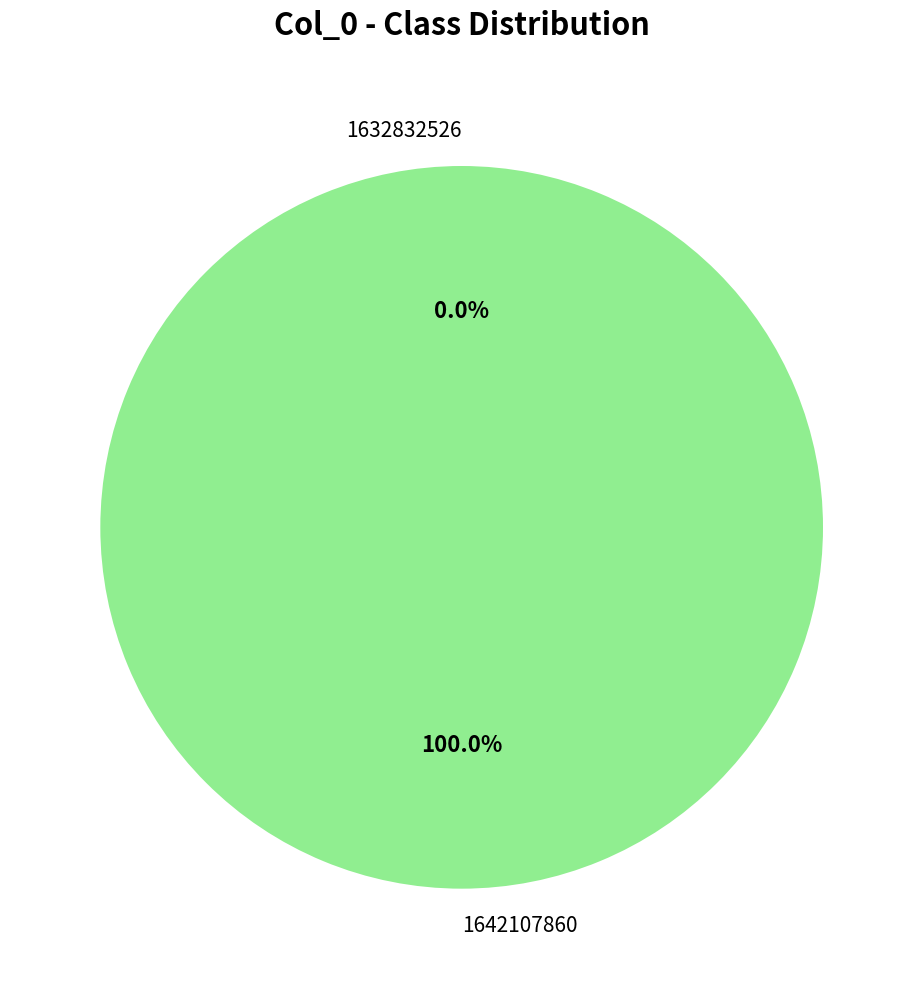

What is the majority slice?

1642107860